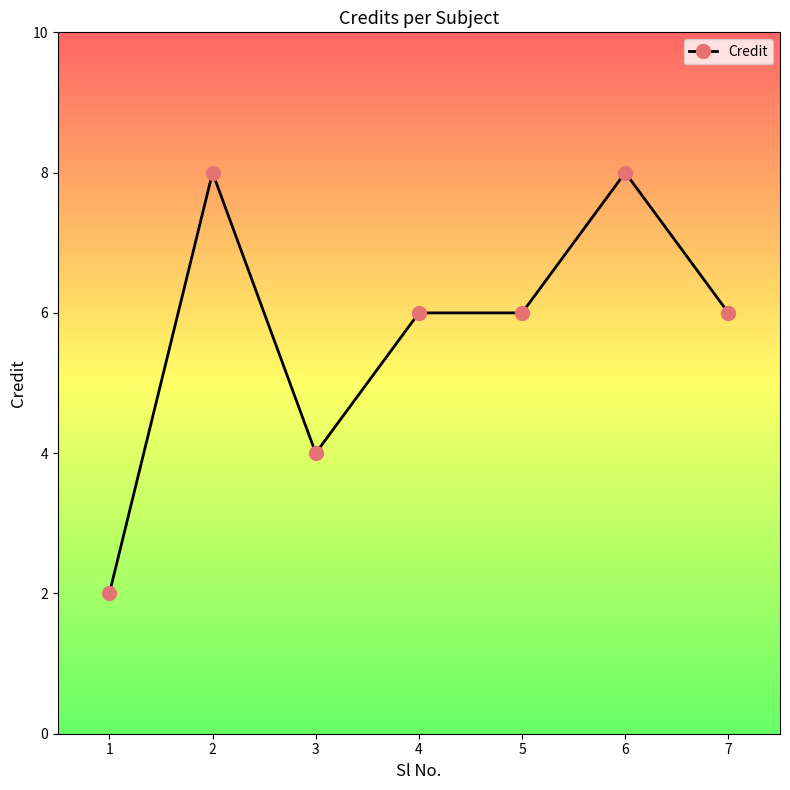

Reading right to left, list all the values displayed in this chart.

7=6	6=8	5=6	4=6	3=4	2=8	1=2